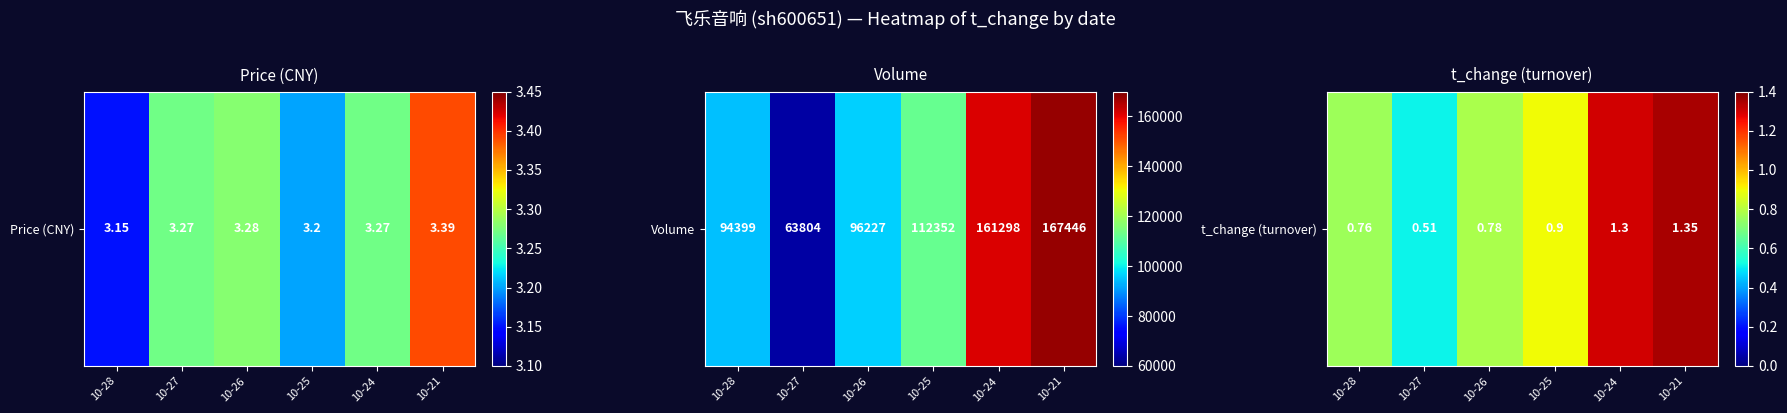

List the labels in order of value, largest first.

10-21, 10-24, 10-25, 10-26, 10-28, 10-27